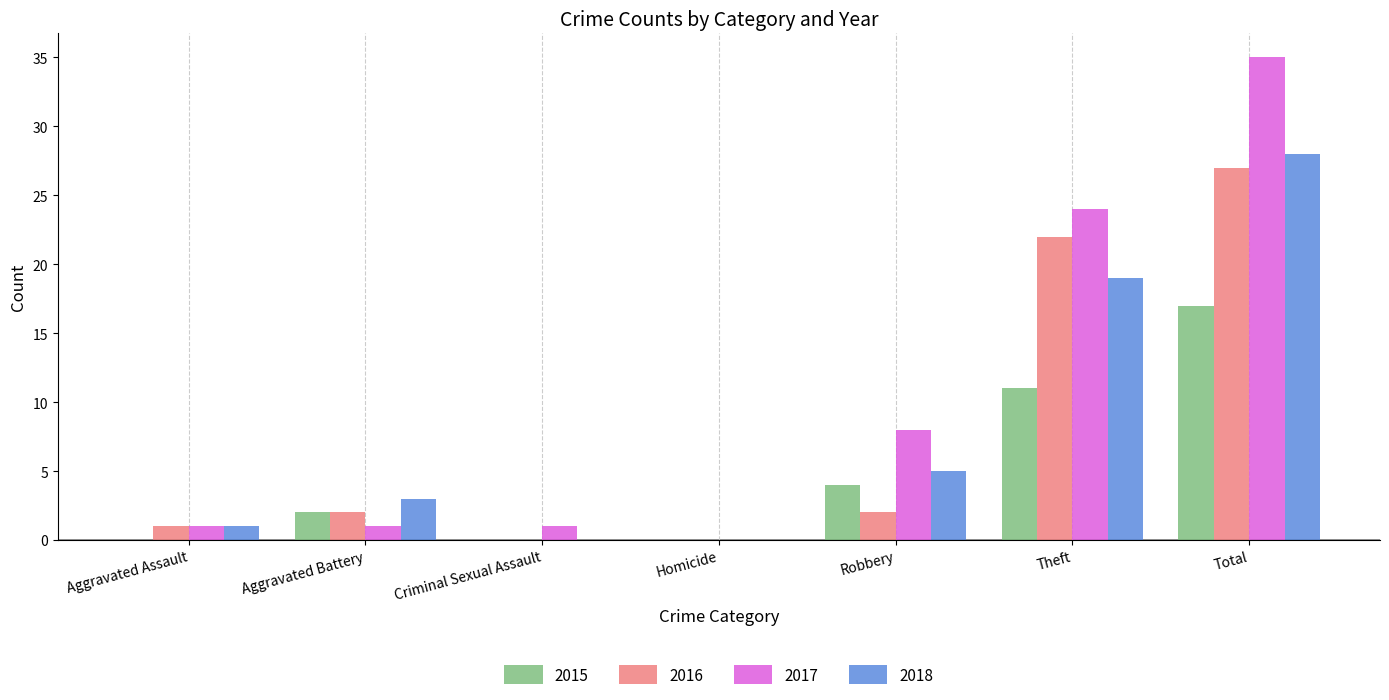

True or false: 2015 has a value of 7 at Robbery.

False